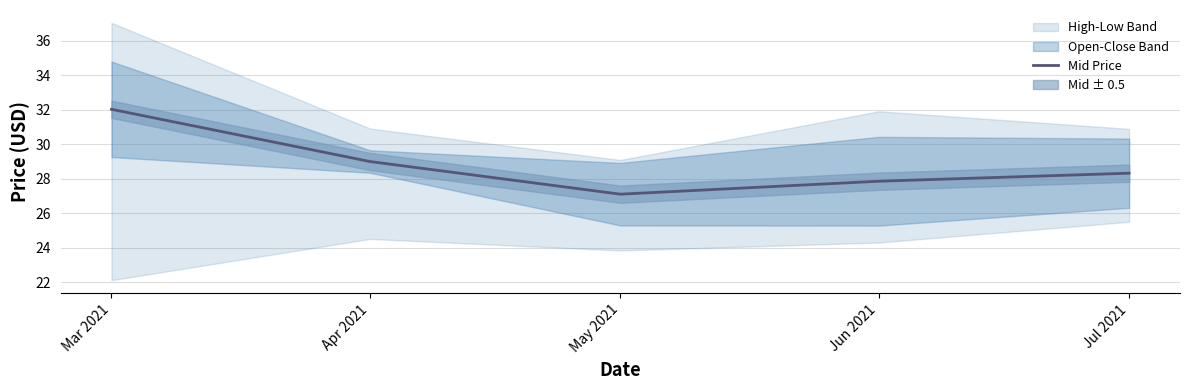

Rank the categories by value from highest to lowest.

Mar 2021, Apr 2021, Jul 2021, Jun 2021, May 2021